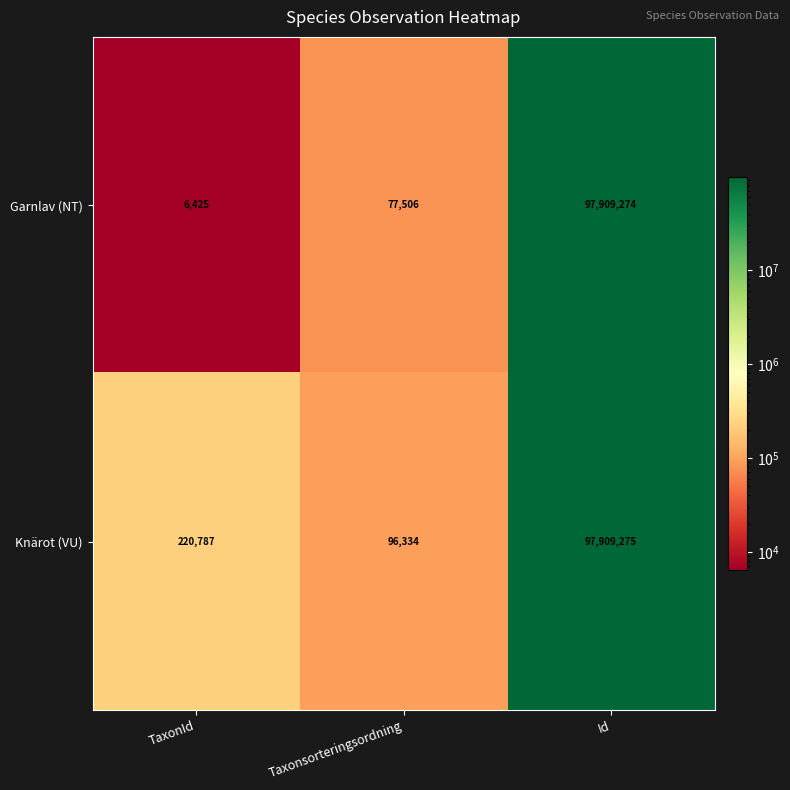

Which series has the largest total across all categories?

Knärot (VU)